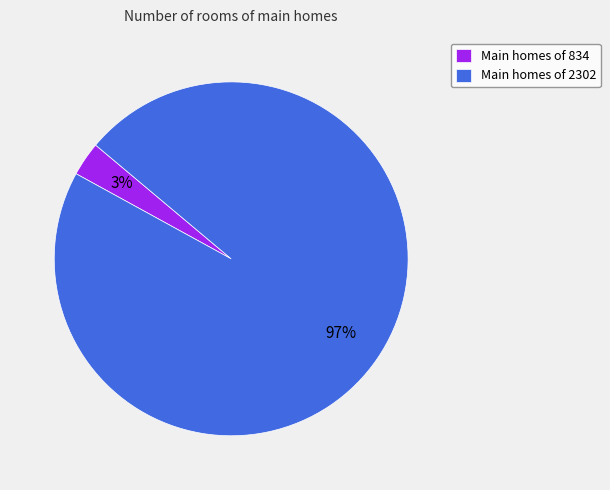

To the nearest percent, what is the difference between the Main homes of 834 and Main homes of 2302 slice percentages?

94%